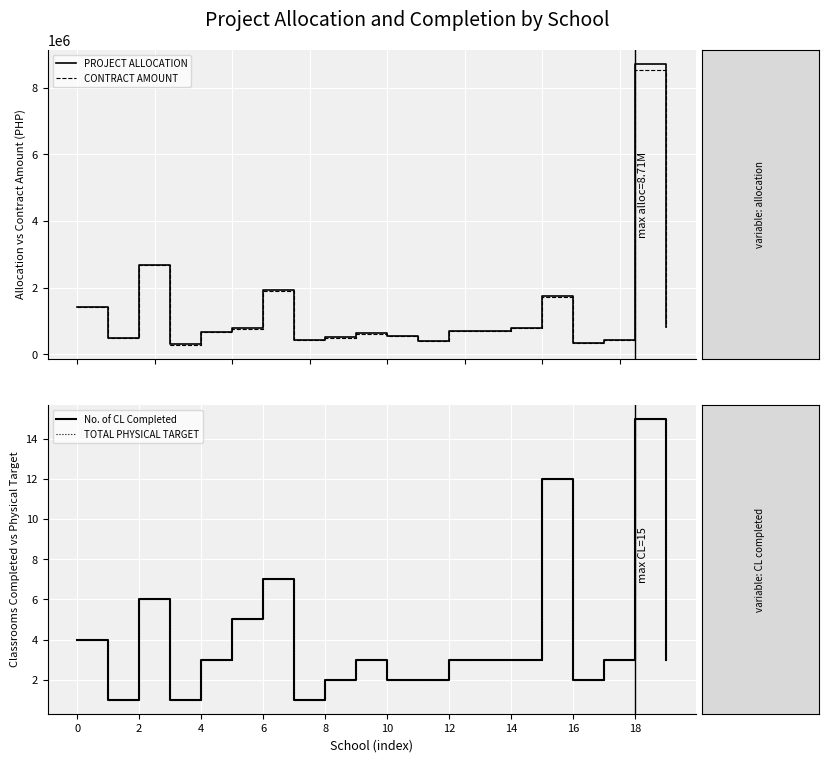

True or false: CONTRACT AMOUNT and No. of CL Completed cross at least once.

False